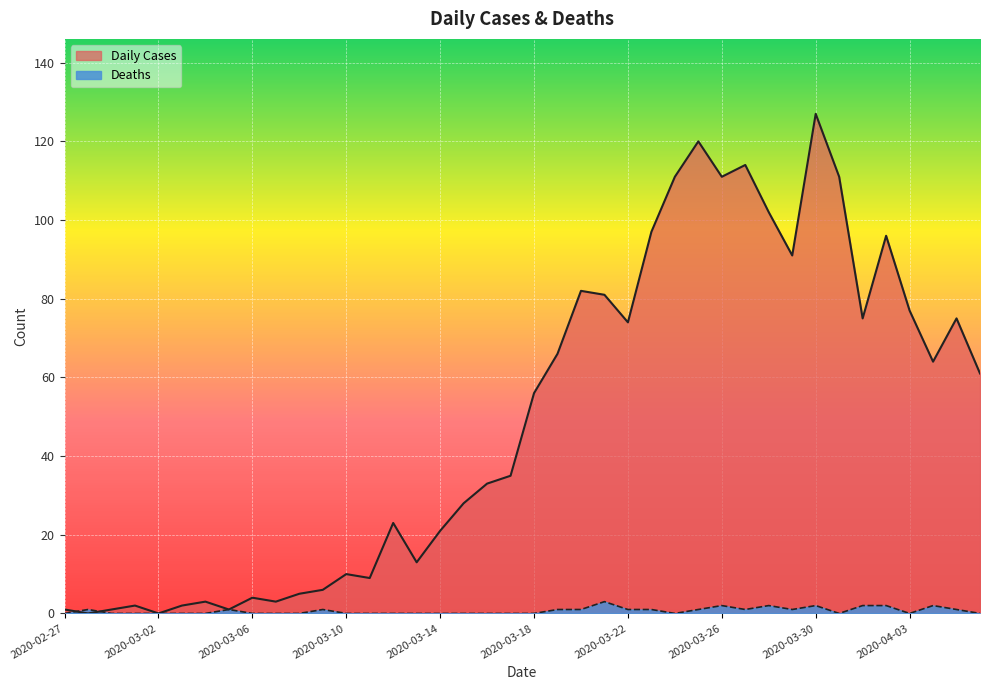

How many intersections are there between Deaths and Daily Cases?

2